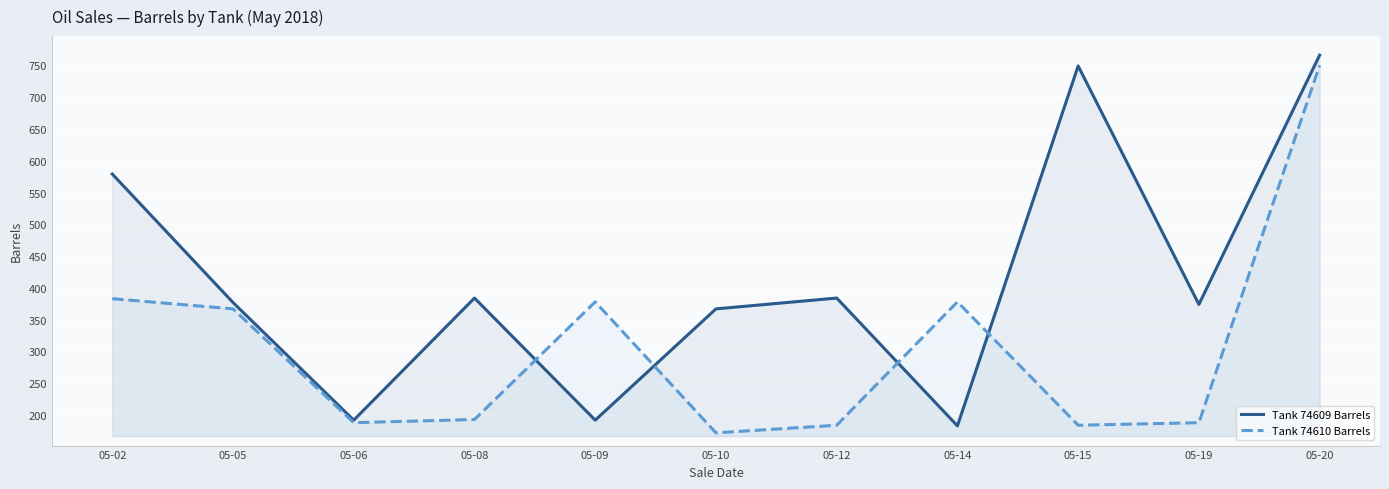

What is the smallest value displayed?

172